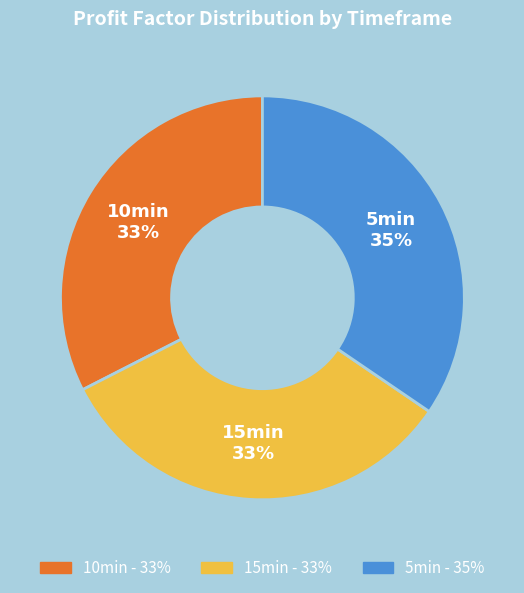

Combined, do 5min and 10min account for over 50%?

Yes